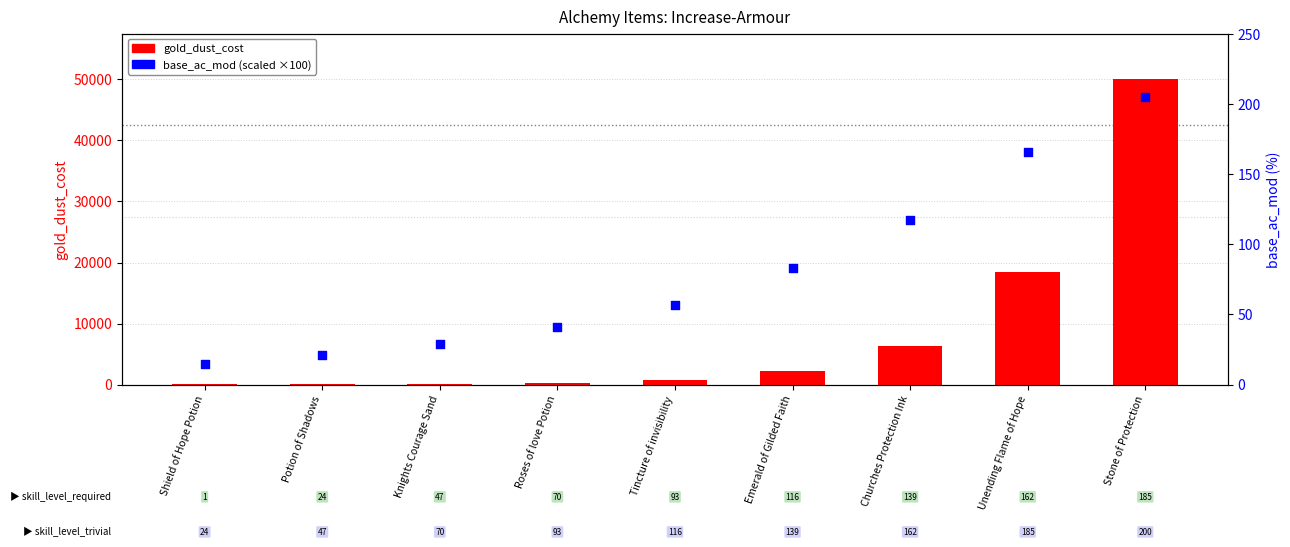

At which category is the sum across all series the highest?

Stone of Protection